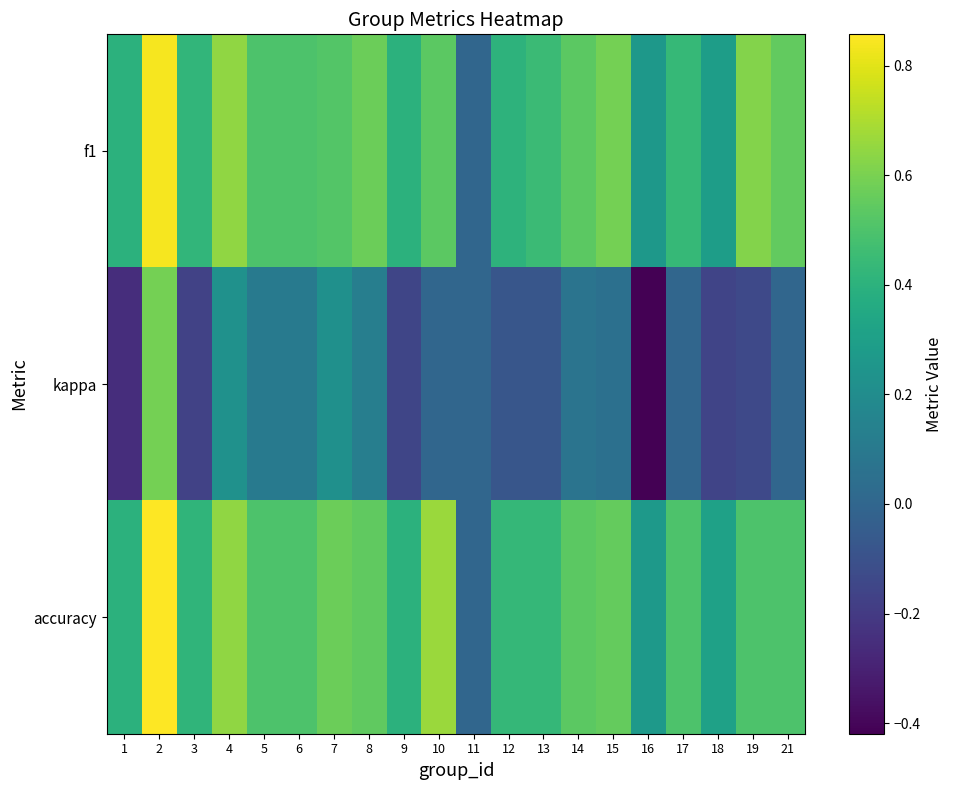

Rank the series by their maximum value, from lowest to highest.

kappa, f1, accuracy